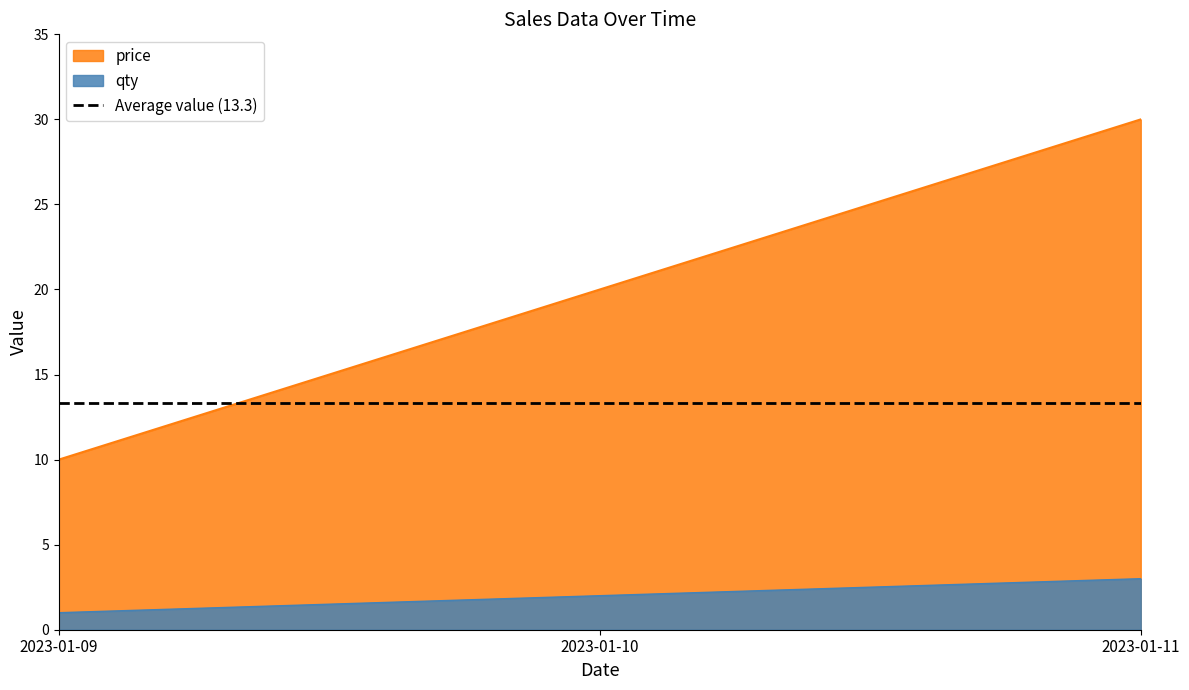

Is the value of qty at 2023-01-09 greater than the value of price at 2023-01-11?

No